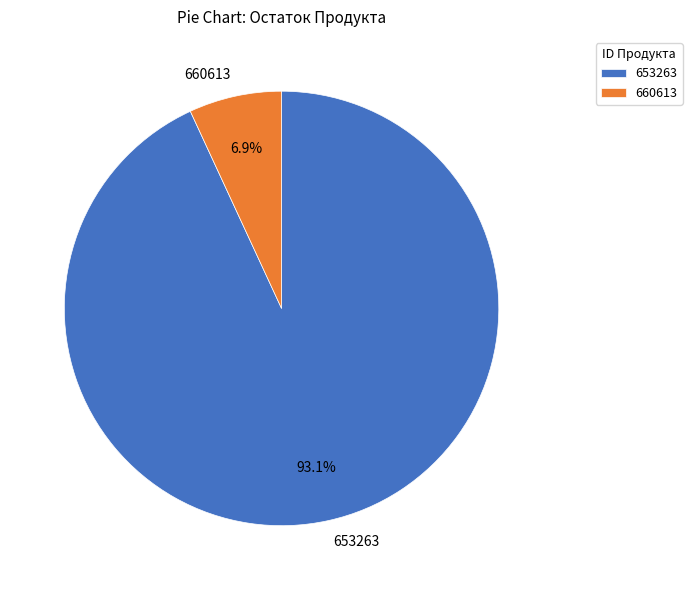

To the nearest percent, what portion does 653263 represent?

93%